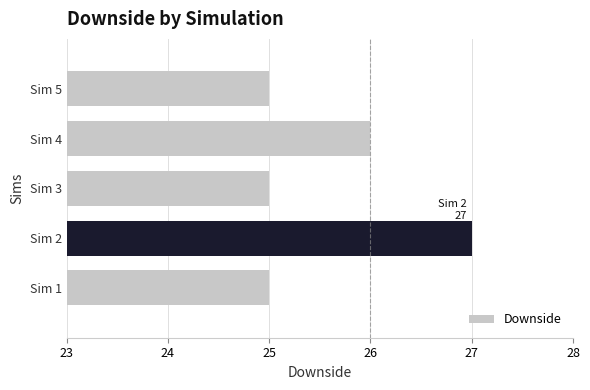

The chart shows a value of 25 at Sim 5. True or false?

True